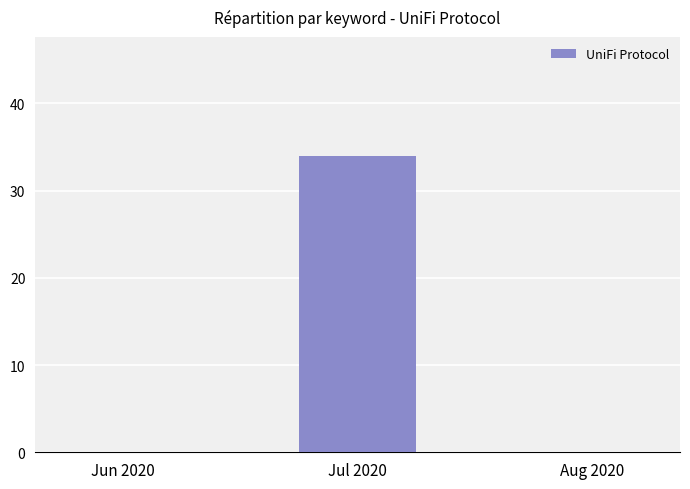

Which has a higher value, Aug 2020 or Jul 2020?

Jul 2020